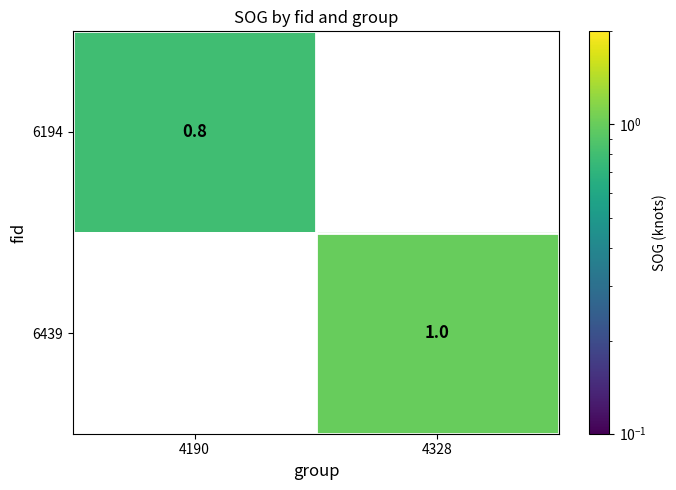

At how many categories does at least one series exceed 0?

2